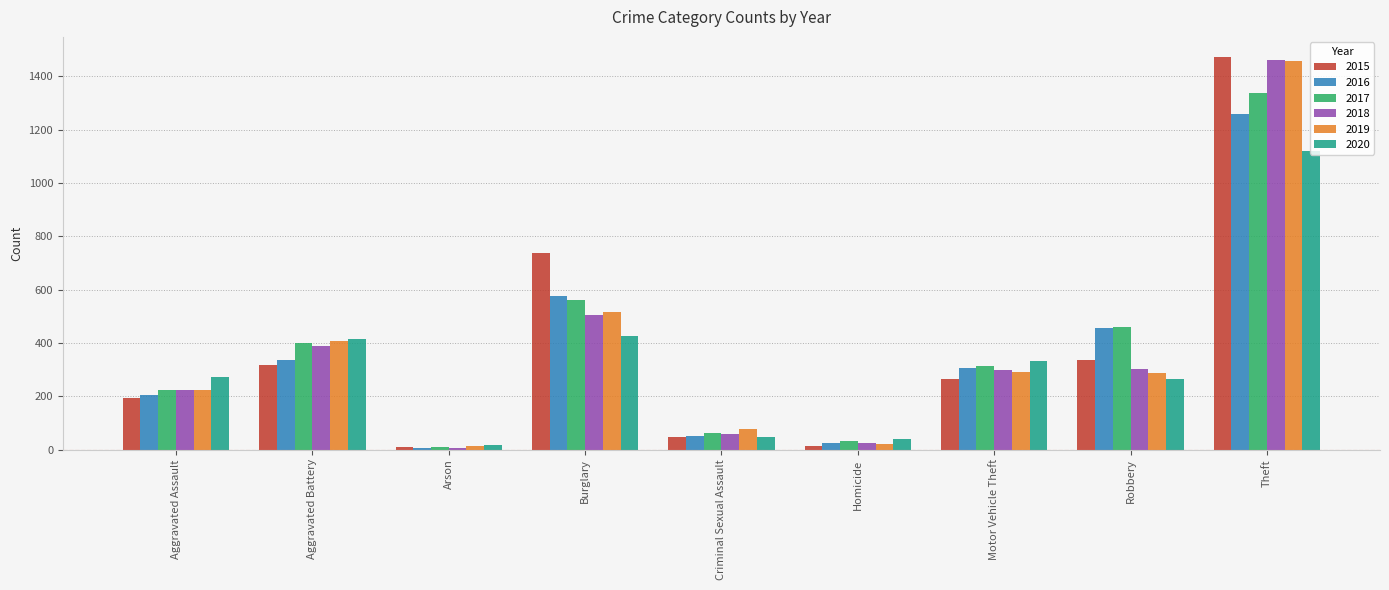

Count the number of data series in this chart.

6